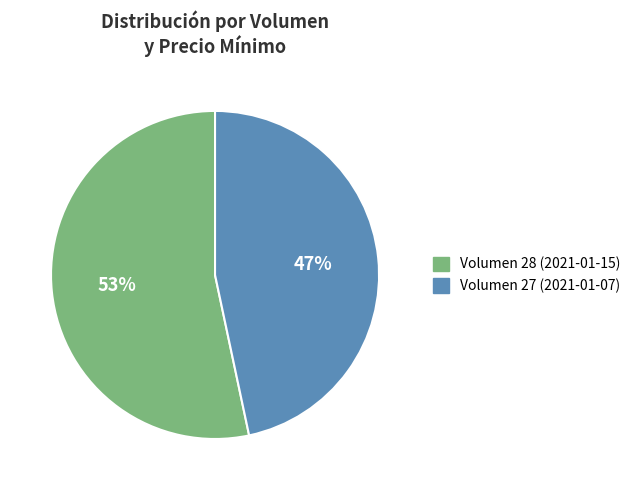

Is there any slice that represents more than half of the pie?

Yes